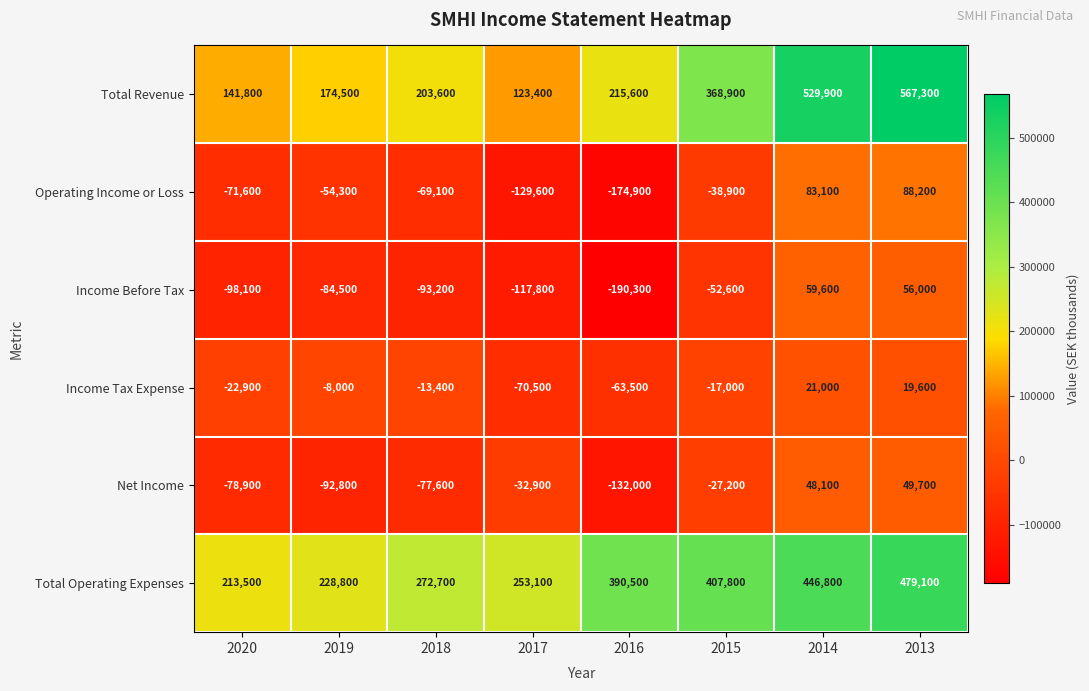

At which category is the sum across all series the highest?

2013